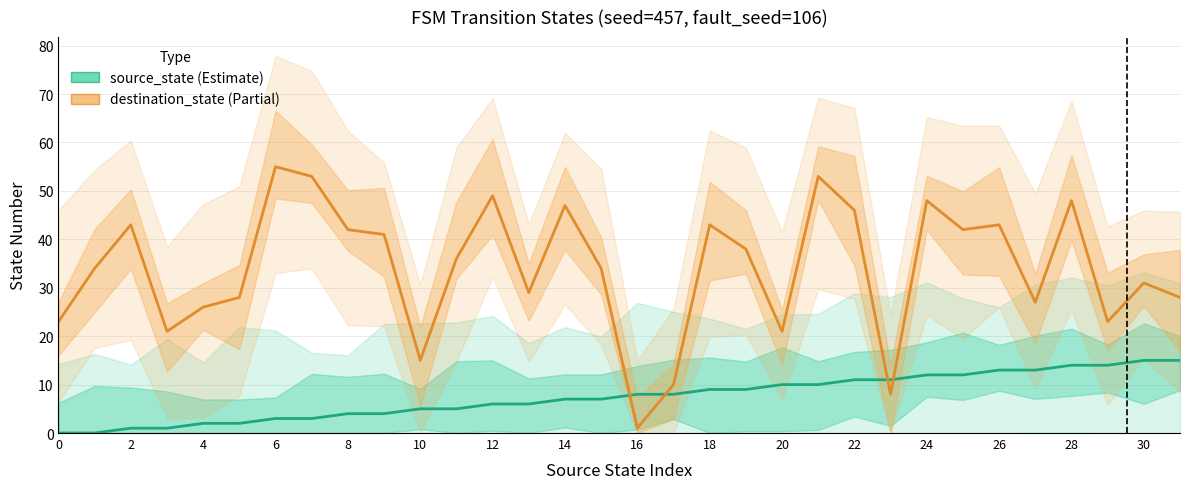

How many intersections are there between destination_state and source_state?

4